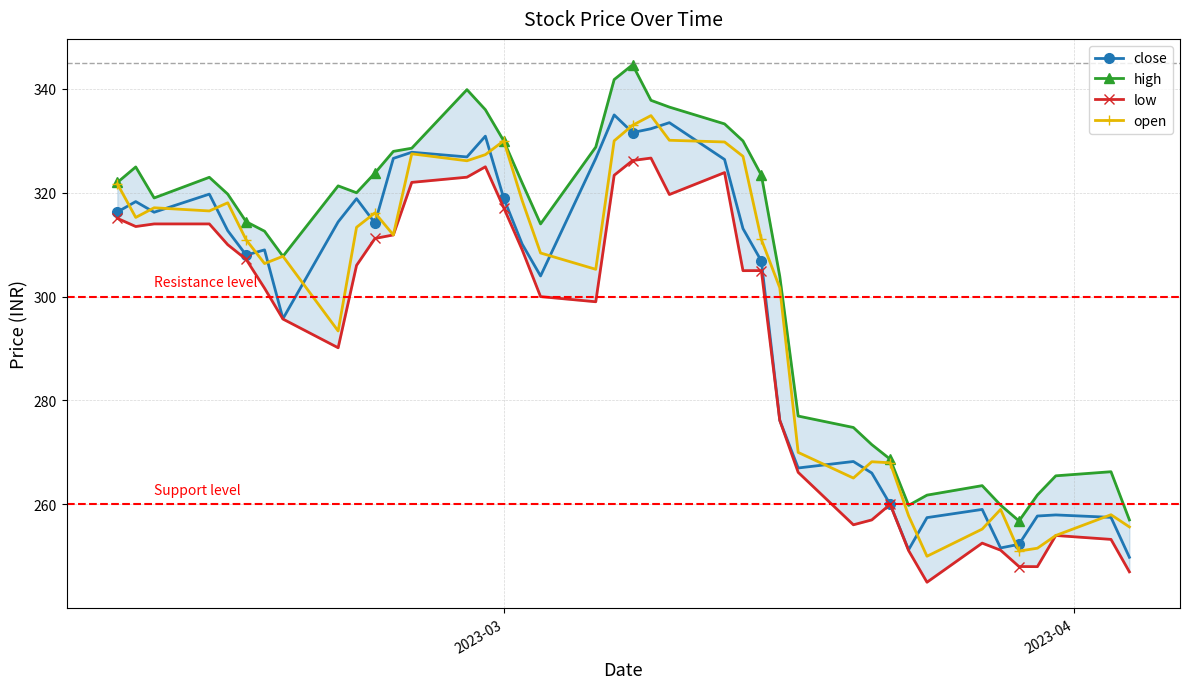

What is the maximum value for close?

335.0